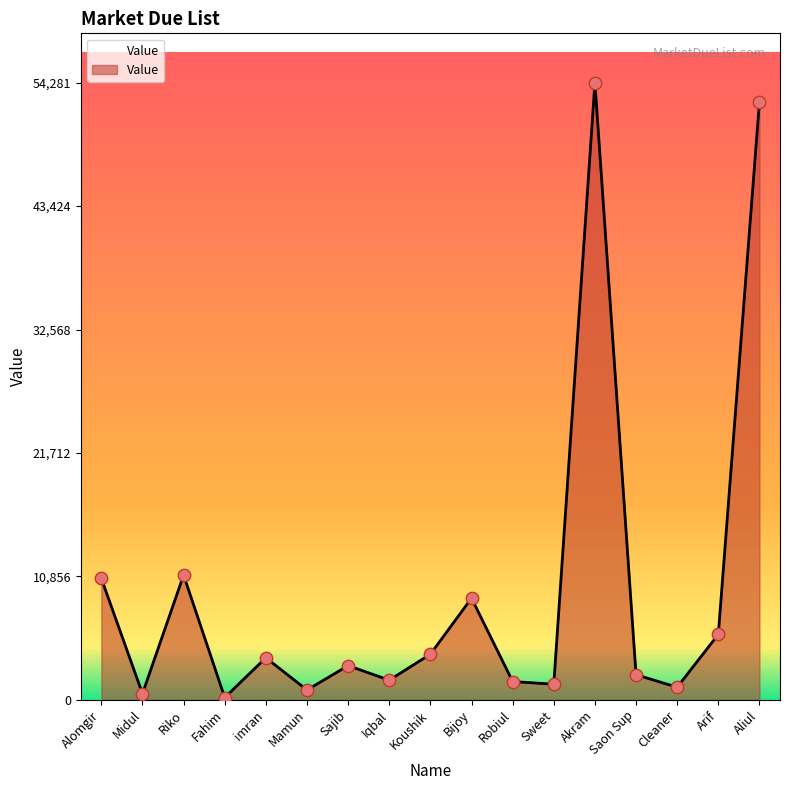

Between Iqbal and Koushik, which is larger?

Koushik